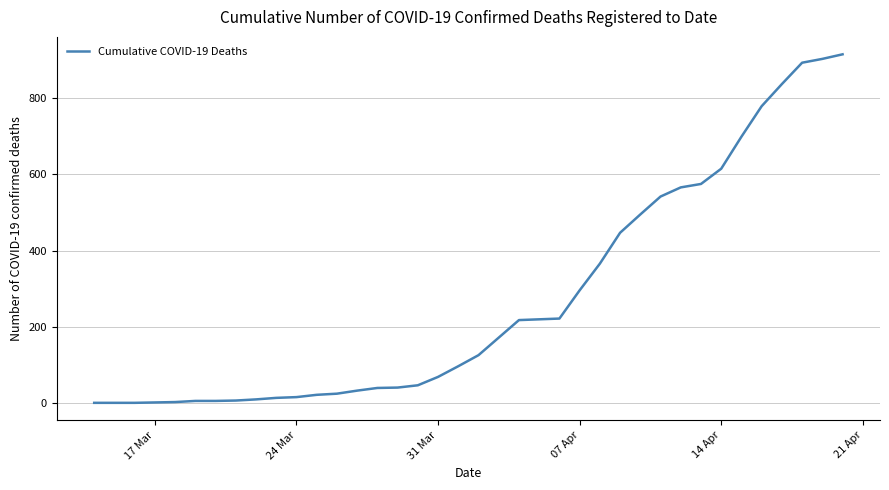

What is the difference between the maximum and minimum values?

914